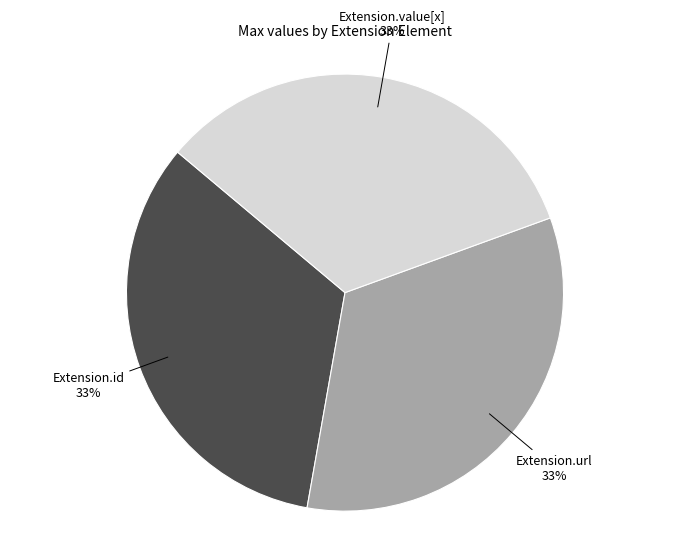

To the nearest percent, what is the average slice percentage?

33%